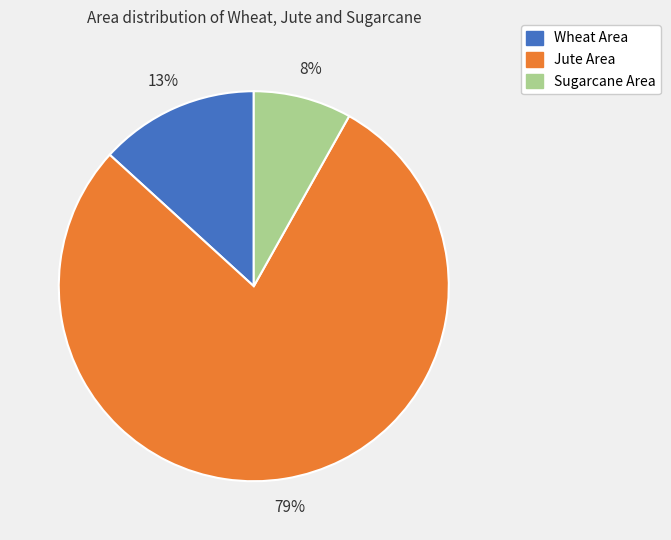

How many segments does this pie chart have?

3